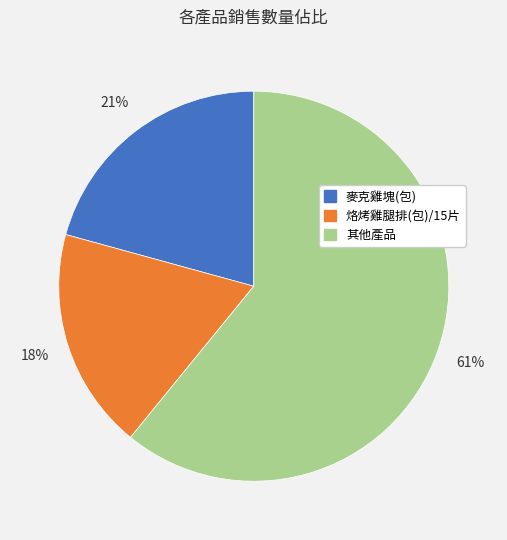

Is there a majority slice in this chart?

Yes